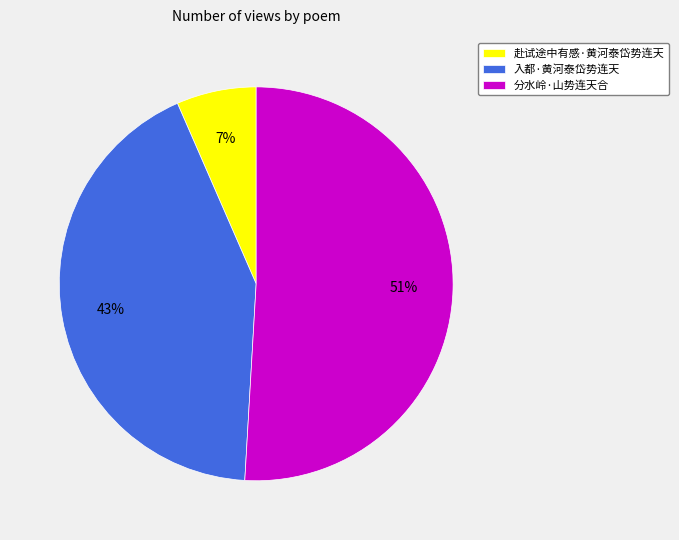

To the nearest percent, what is the difference between the largest and smallest slice percentages?

44%